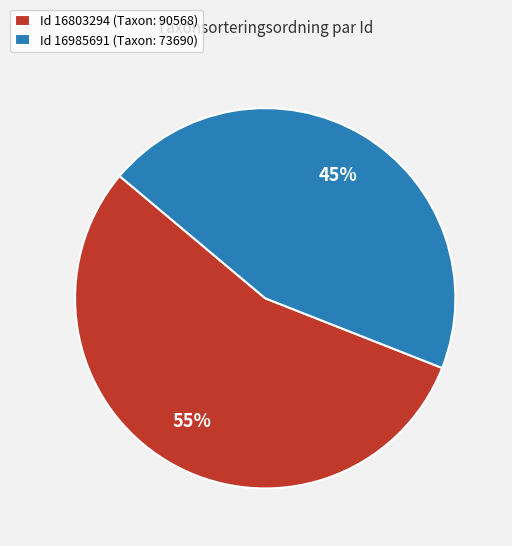

To the nearest percent, what is the combined percentage of Id 16803294 (Taxon: 90568) and Id 16985691 (Taxon: 73690)?

100%